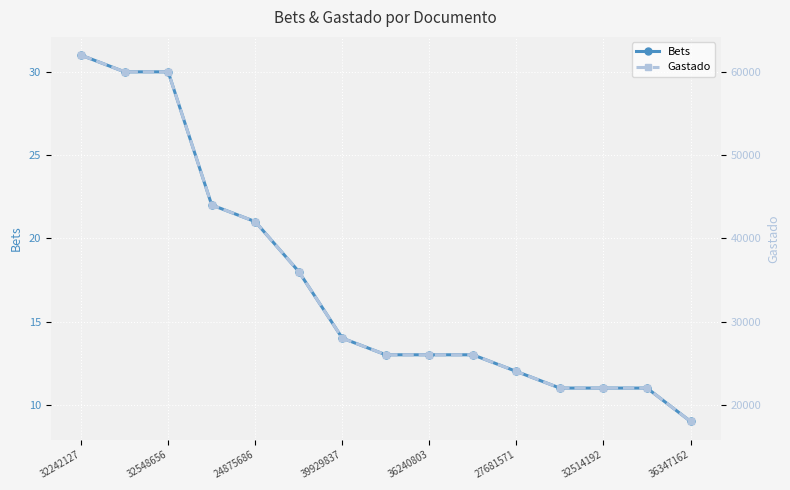

Reading left to right, list all the values displayed in this chart.

Bets: 31	30	30	22	21	18	14	13	13	13	12	11	11	11	9
Gastado: 62000	60000	60000	44000	42000	36000	28000	26000	26000	26000	24000	22000	22000	22000	18000